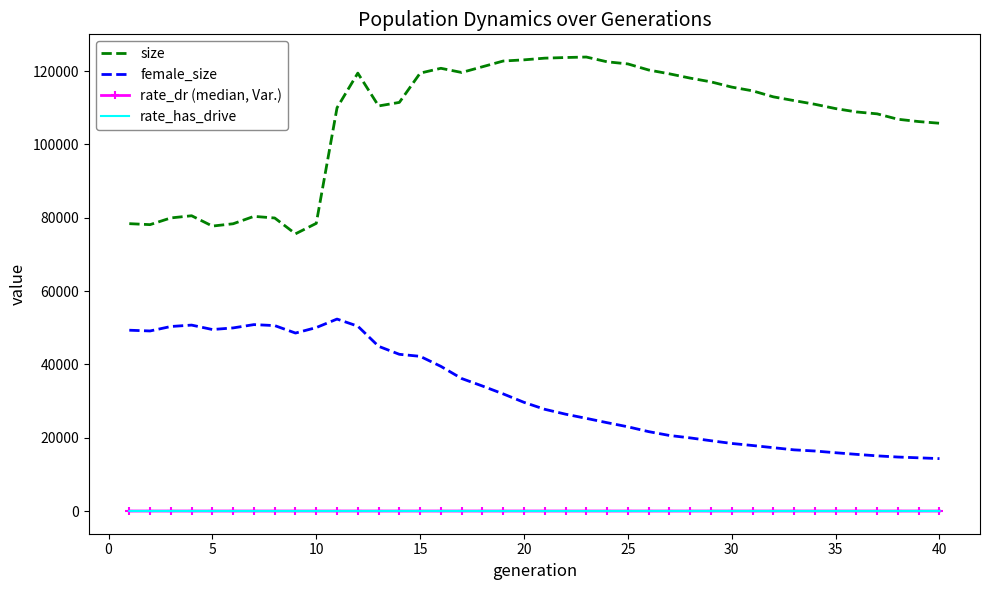

List the series in order of their peak value, lowest first.

rate_dr (median, Var.), rate_has_drive, female_size, size